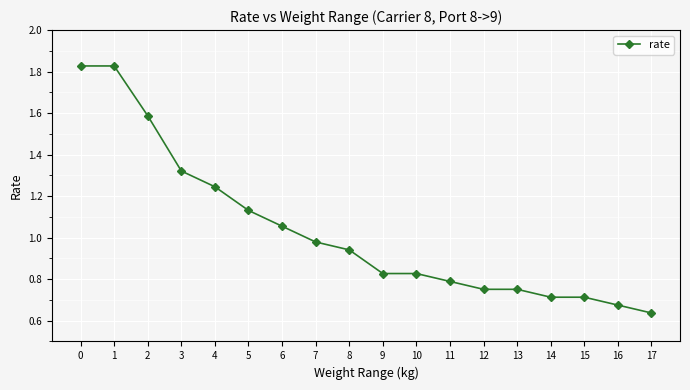

Between 6 and 5, which is larger?

5